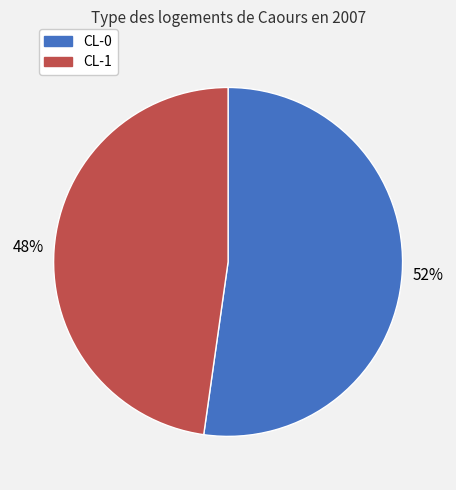

True or false: CL-0 accounts for 42% of the total.

False